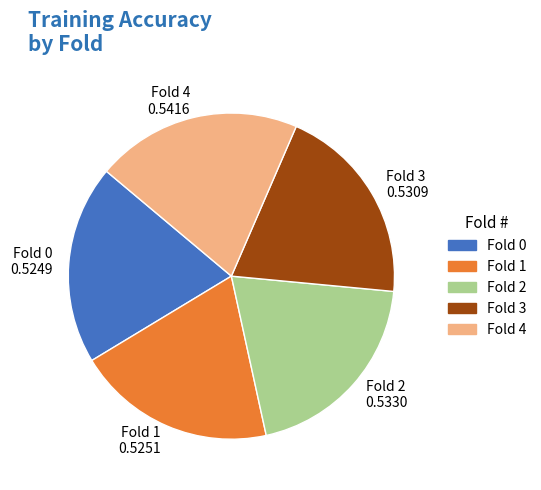

Do Fold 1 0.5251 and Fold 4 0.5416 together represent more than half of the pie?

No